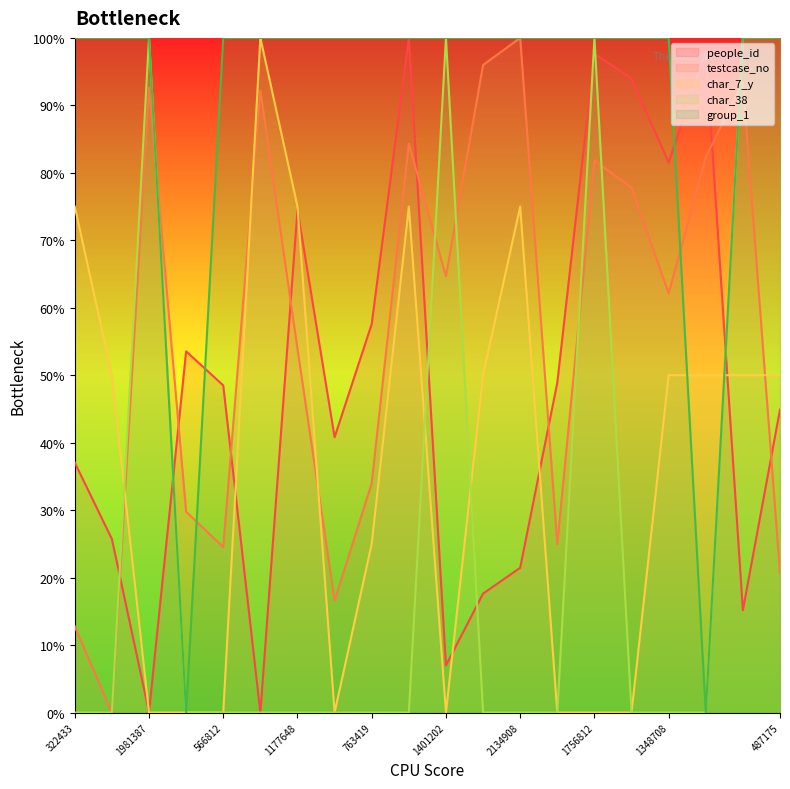

How many values in group_1 are above zero?

18